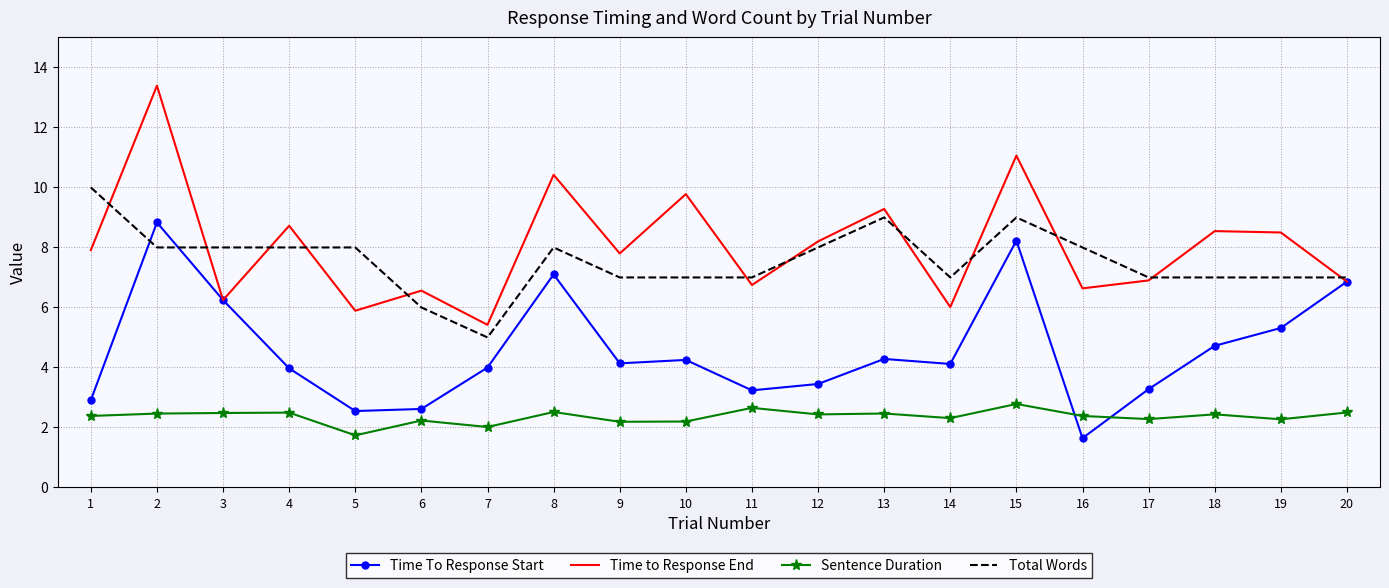

What is the lowest value of the Time to Response End series?

5.4